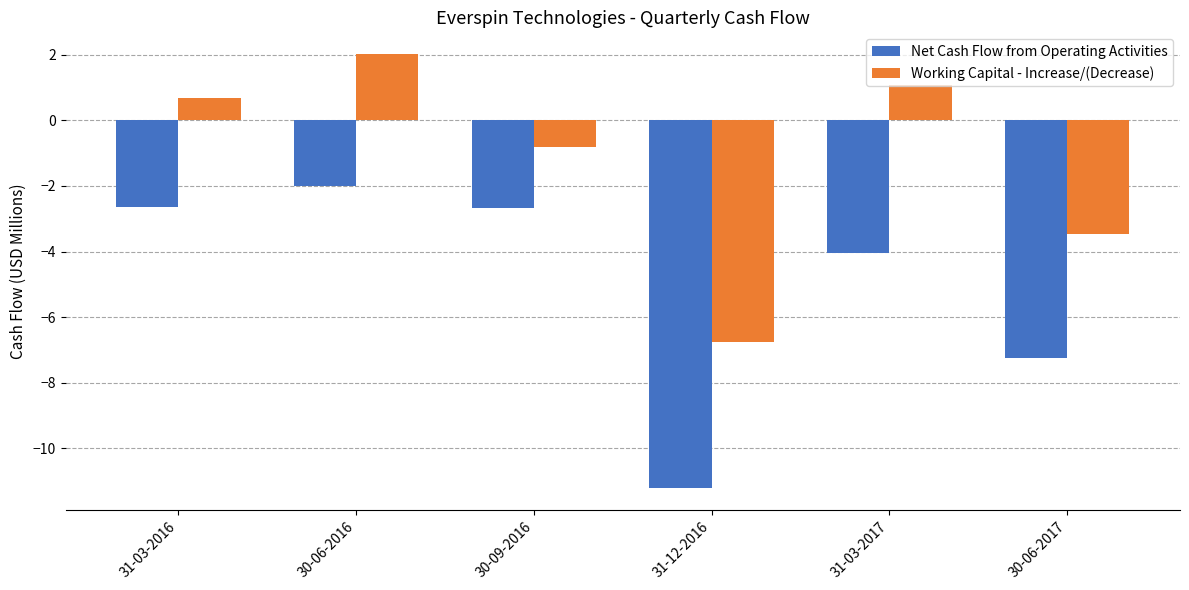

What is the label of the 3rd bar from the right?

31-12-2016